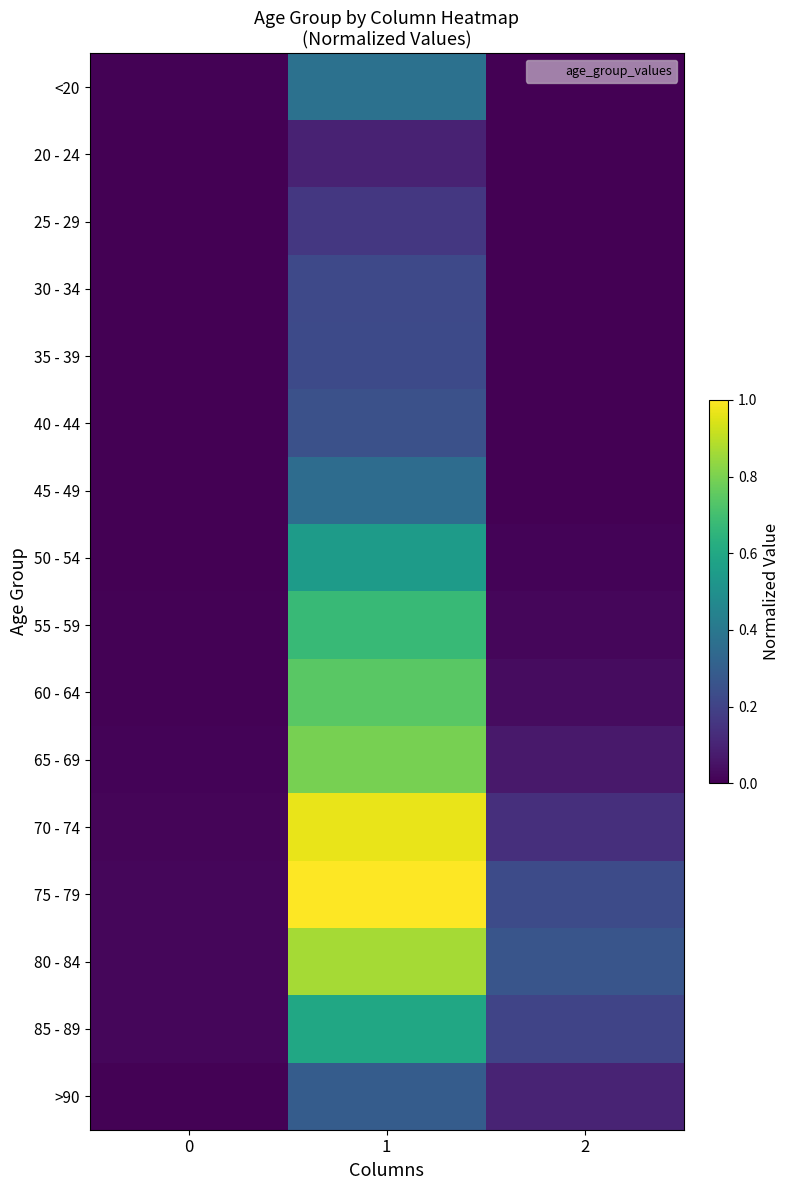

What is the difference between the highest and lowest values at 2?

0.3